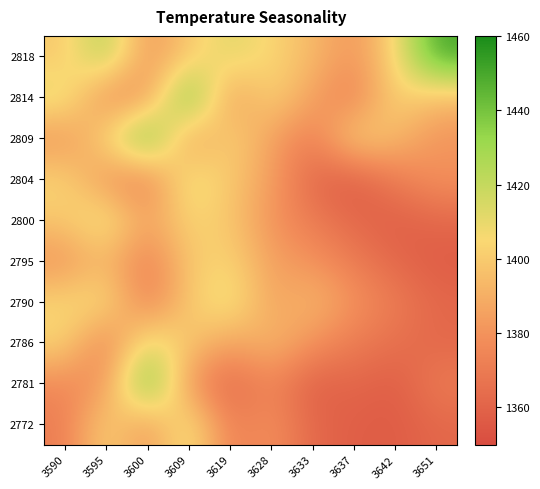

Reading left to right, what are all the values shown in this chart?

2818: 3590=1399	3595=1427	3600=1380	3609=1399	3619=1413	3628=1404	3633=1394	3637=1380	3642=1404	3651=1451
2814: 3590=1413	3595=1376	3600=1380	3609=1446	3619=1380	3628=1404	3633=1385	3637=1371	3642=1404	3651=1394
2809: 3590=1380	3595=1404	3600=1446	3609=1380	3619=1404	3628=1385	3633=1371	3637=1404	3642=1394	3651=1380
2804: 3590=1404	3595=1380	3600=1371	3609=1413	3619=1399	3628=1385	3633=1362	3637=1357	3642=1371	3651=1380
2800: 3590=1399	3595=1413	3600=1385	3609=1404	3619=1399	3628=1380	3633=1371	3637=1362	3642=1358	3651=1362
2795: 3590=1380	3595=1394	3600=1371	3609=1399	3619=1404	3628=1385	3633=1380	3637=1371	3642=1362	3651=1357
2790: 3590=1404	3595=1408	3600=1371	3609=1399	3619=1413	3628=1385	3633=1394	3637=1380	3642=1371	3651=1362
2786: 3590=1404	3595=1371	3600=1413	3609=1399	3619=1385	3628=1394	3633=1380	3637=1371	3642=1366	3651=1362
2781: 3590=1376	3595=1380	3600=1446	3609=1380	3619=1362	3628=1376	3633=1358	3637=1362	3642=1357	3651=1371
2772: 3590=1371	3595=1404	3600=1380	3609=1413	3619=1371	3628=1380	3633=1362	3637=1358	3642=1357	3651=1362